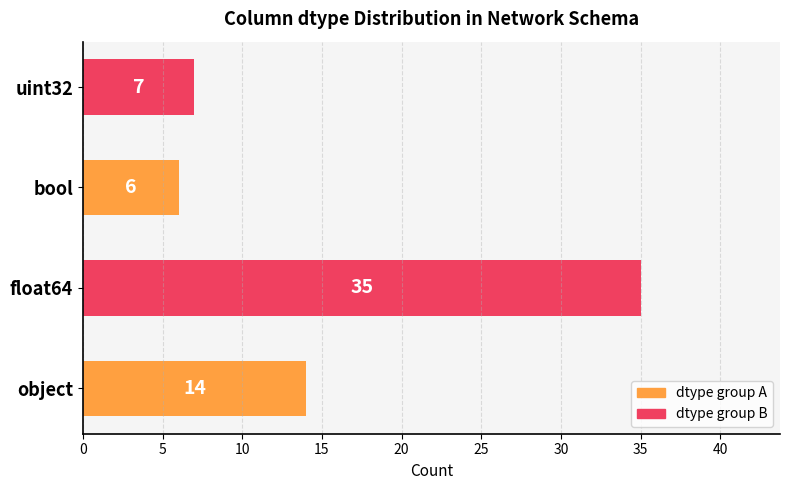

List the labels in order of value, smallest first.

bool, uint32, object, float64